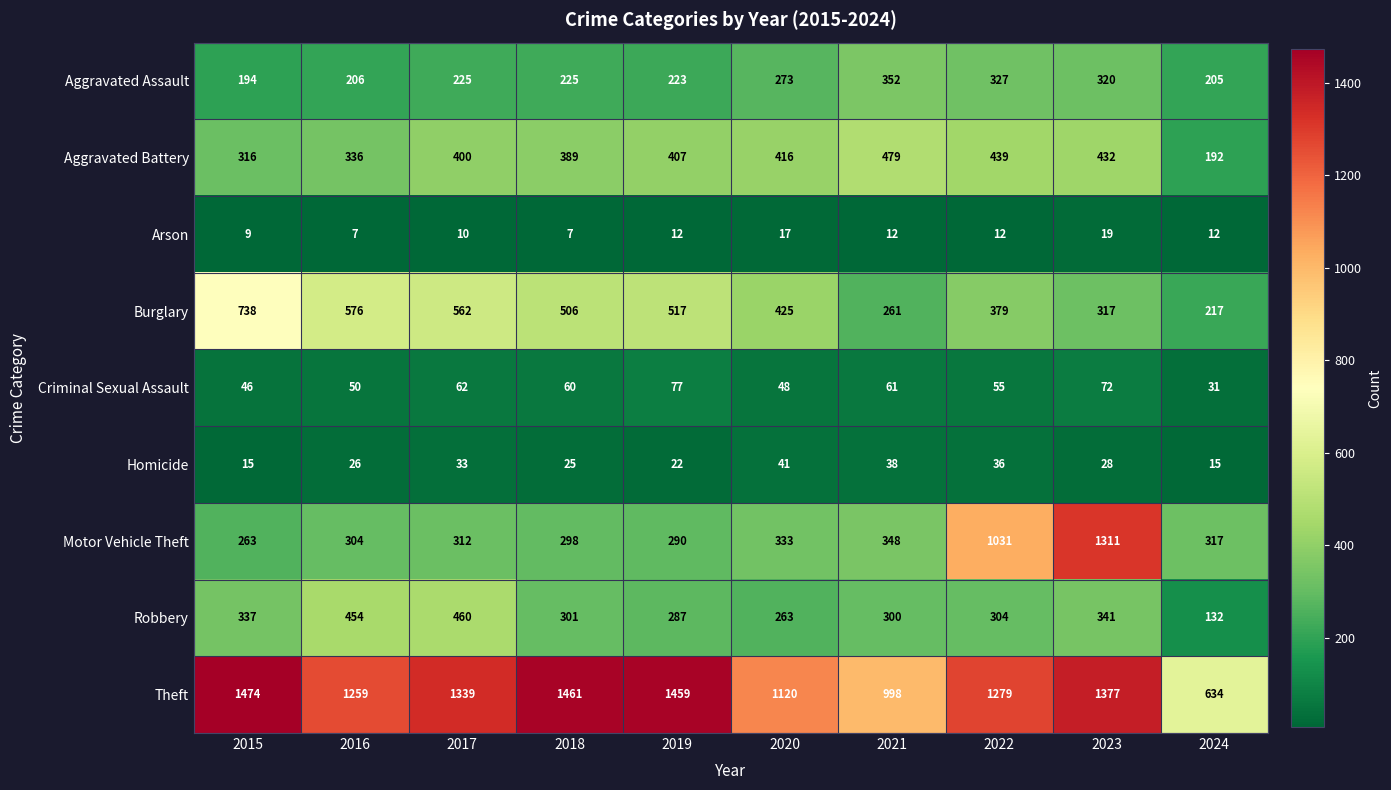

What is the total value across all series at 2016?

3218